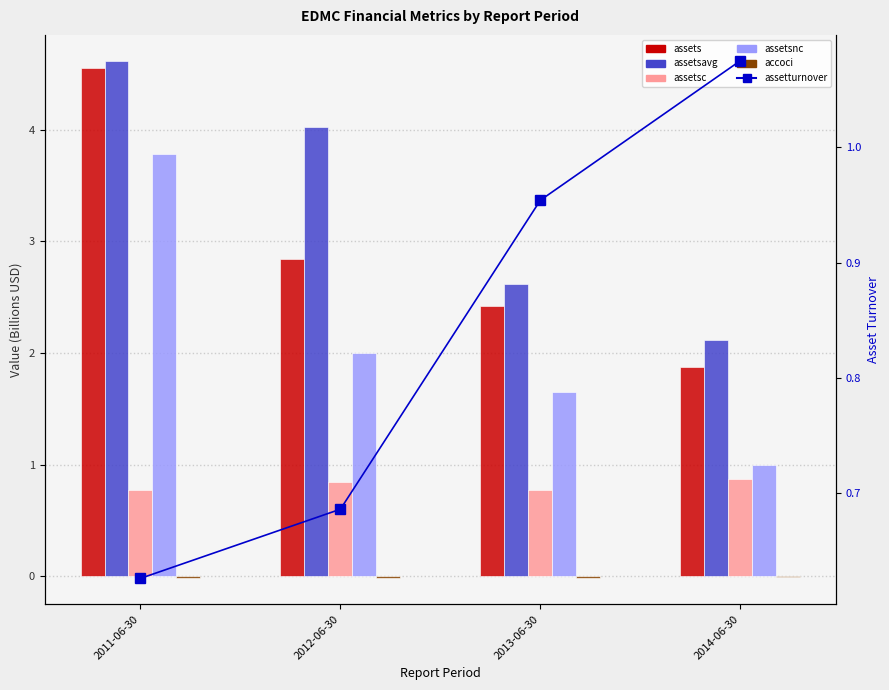

What is the difference between the maximum and minimum values in the assets series?

2.7